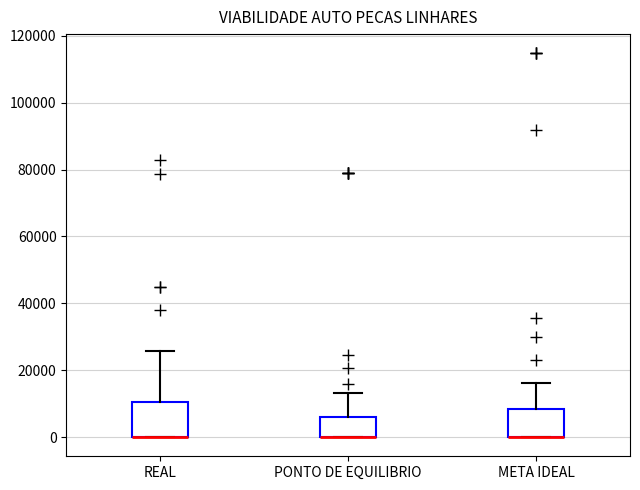

Reading left to right, transcribe this box plot: for each box, give where its median line is, the range the box spans, and where its two whiskers end, as read against the y-axis. The values are not printed on the chart, so give them approximately, as read against the axis.

REAL: median 0 (drawn on the box's lower edge), box 0 to 10000, whiskers 0 to 26000
PONTO DE EQUILIBRIO: median 0 (drawn on the box's lower edge), box 0 to 6000, whiskers 0 to 14000
META IDEAL: median 0 (drawn on the box's lower edge), box 0 to 8000, whiskers 0 to 16000